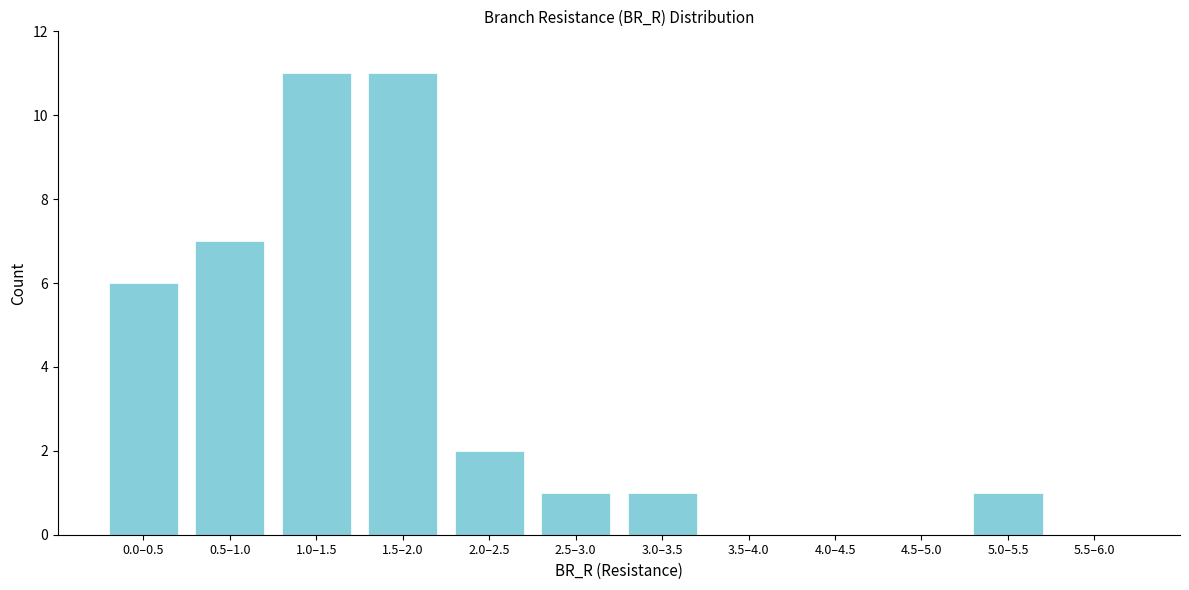

Reading left to right, list all the values displayed in this chart.

0.0–0.5=6	0.5–1.0=7	1.0–1.5=11	1.5–2.0=11	2.0–2.5=2	2.5–3.0=1	3.0–3.5=1	3.5–4.0=0	4.0–4.5=0	4.5–5.0=0	5.0–5.5=1	5.5–6.0=0